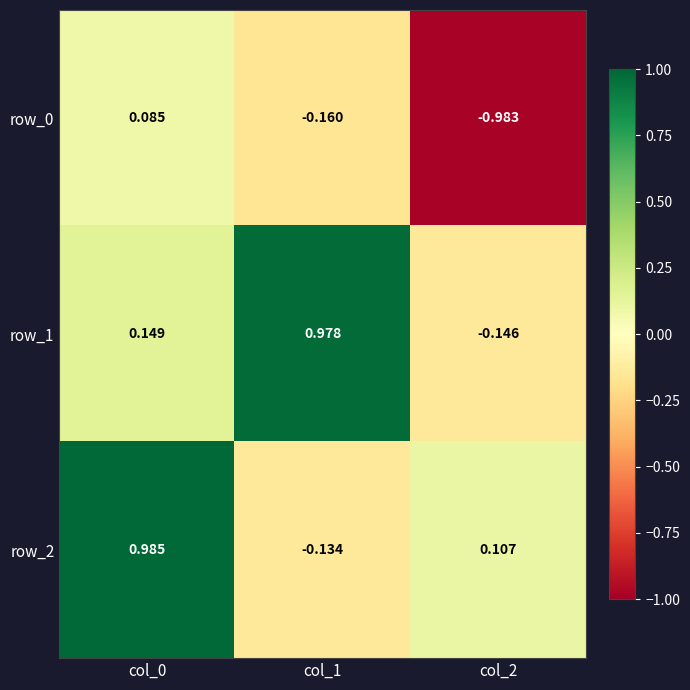

What is the total value across all series at col_0?

1.2